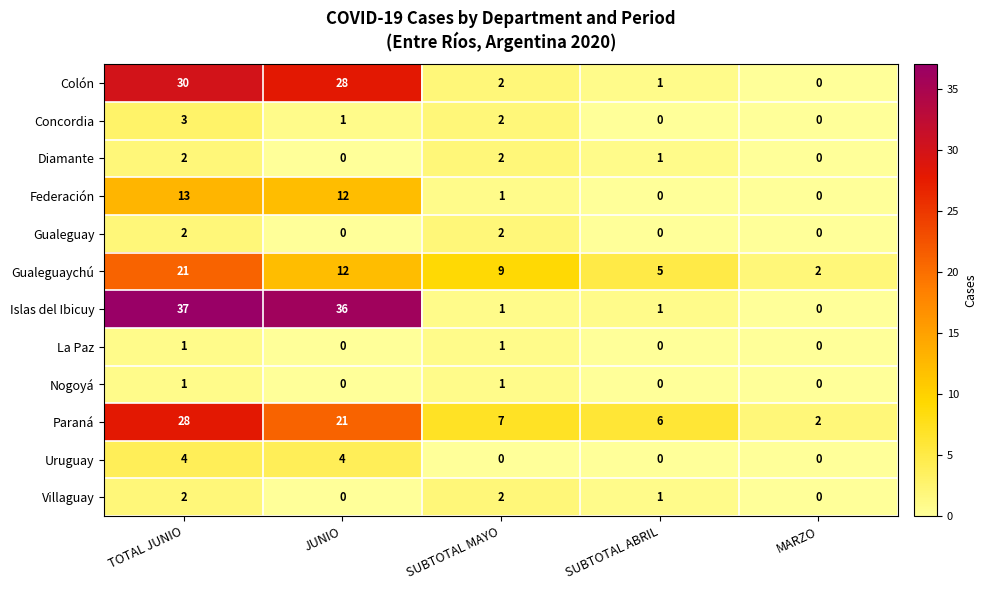

Which series has the largest range (max minus min)?

Islas del Ibicuy